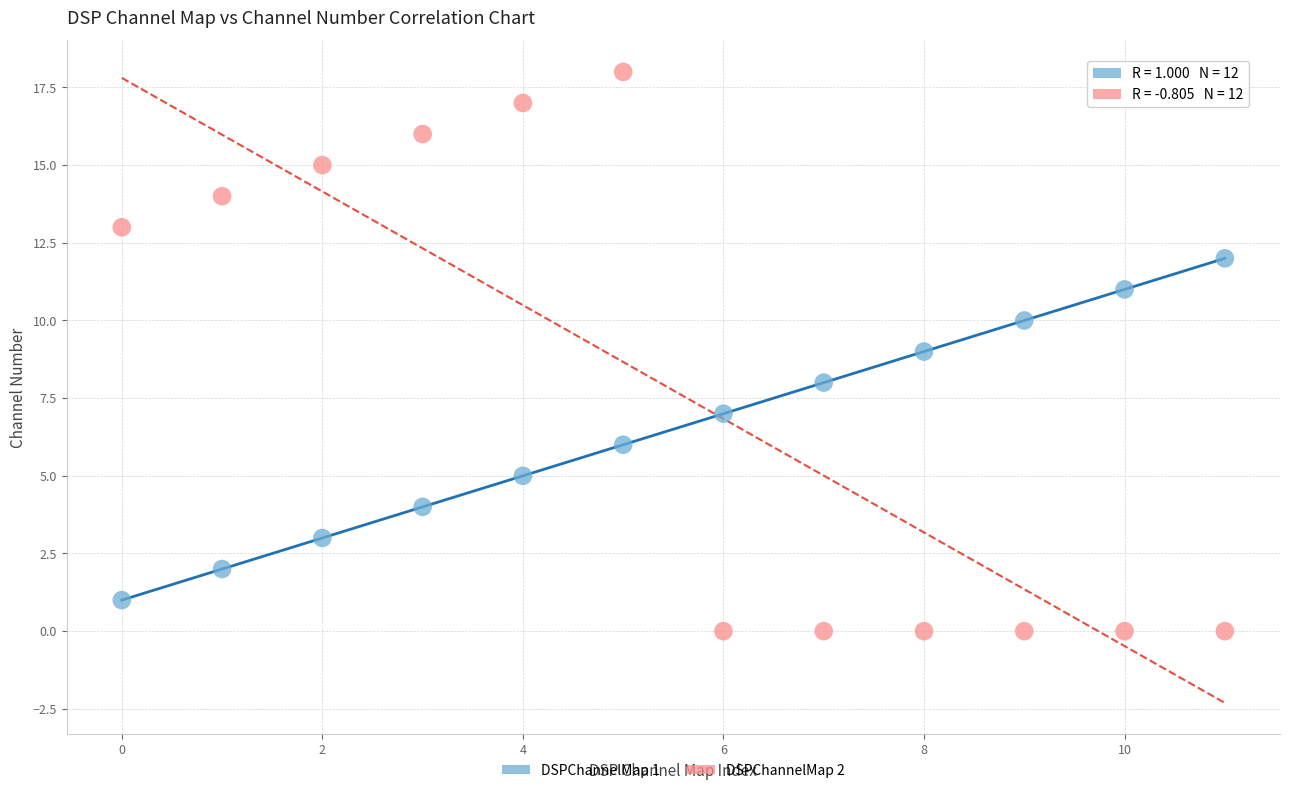

Which series reaches the maximum Y coordinate?

DSPChannelMap 2